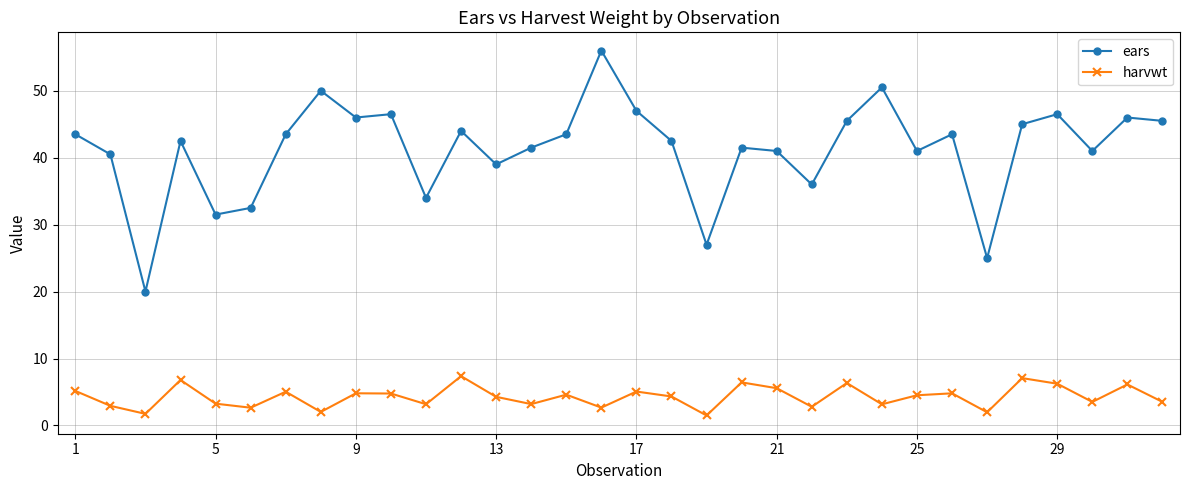

Which series has the widest spread of values?

ears